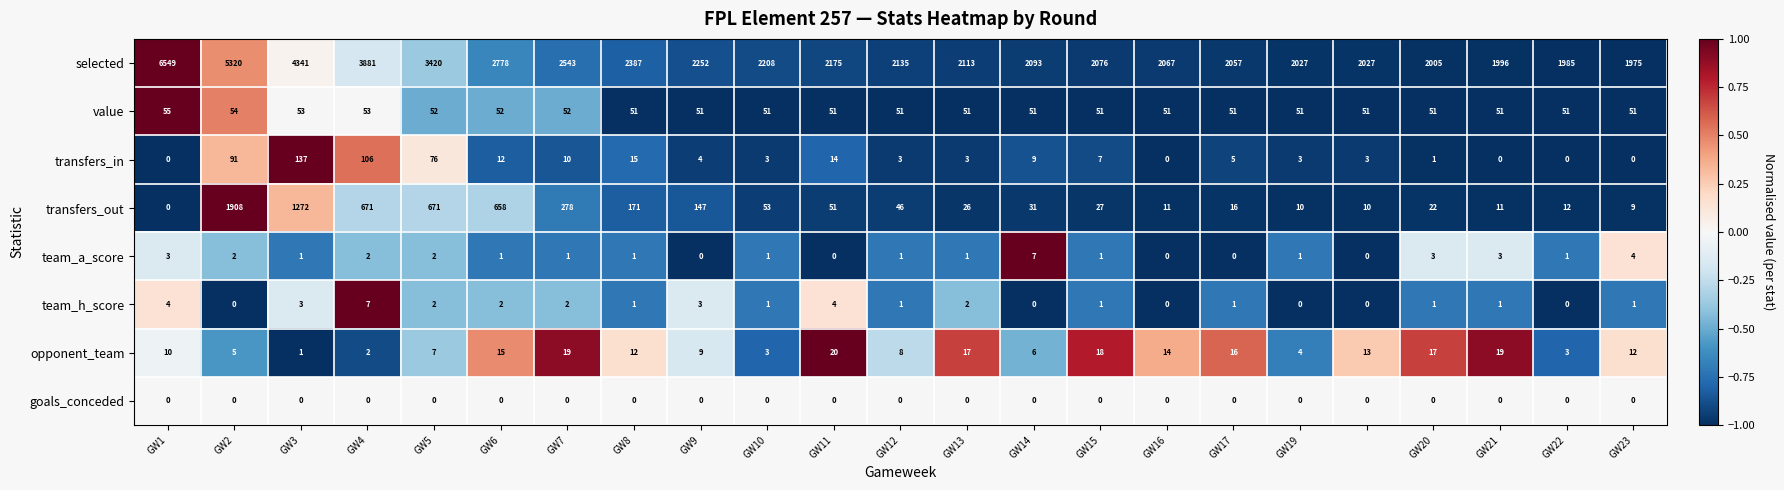

How many categories are shown in the chart?

23